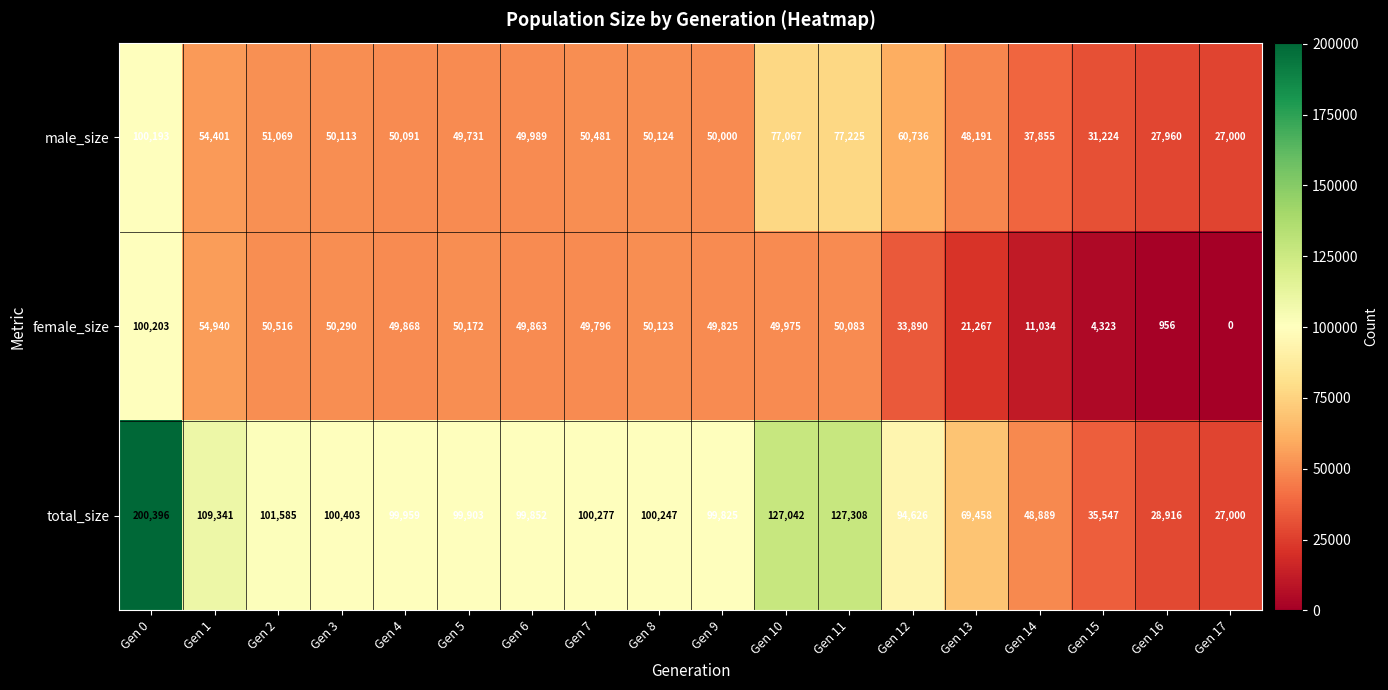

What is the difference between the second highest and minimum values in the female_size series?

54940